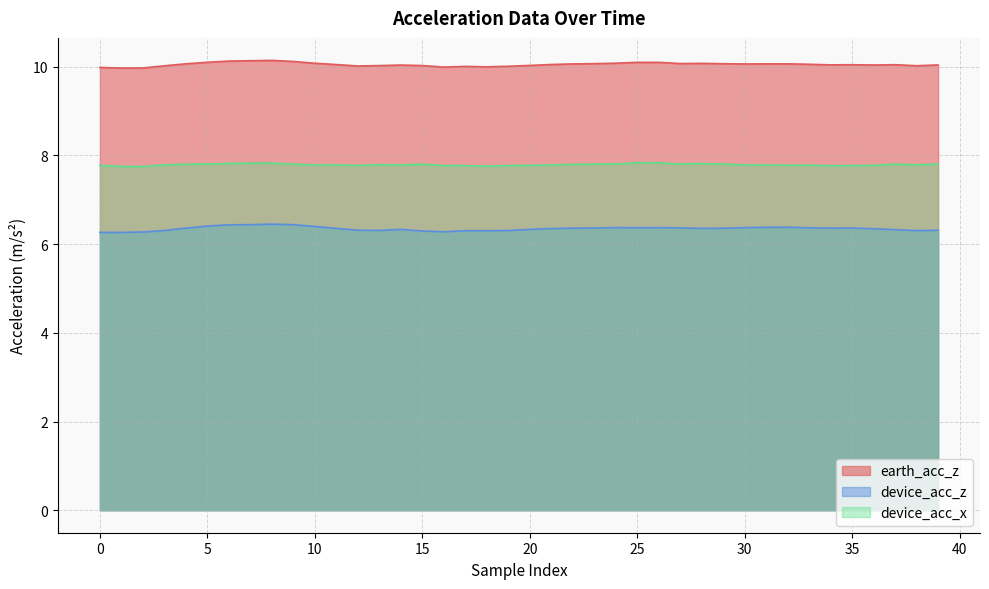

Rank the series at 31 from highest to lowest value.

earth_acc_z, device_acc_x, device_acc_z